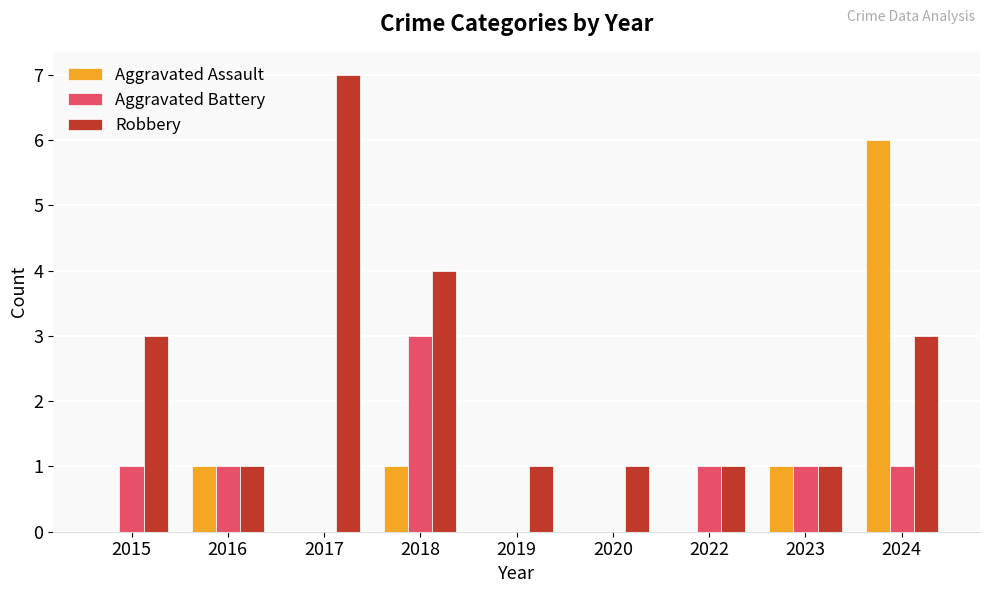

What are all the series names shown in the legend?

Aggravated Assault, Aggravated Battery, Robbery